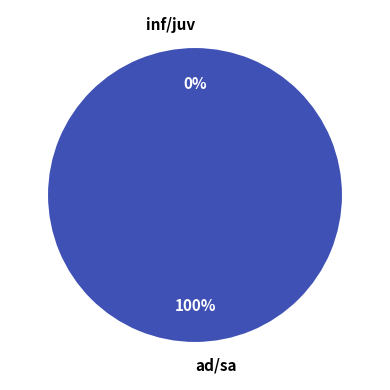

To the nearest percent, what is the difference between the inf/juv and ad/sa slice percentages?

100%